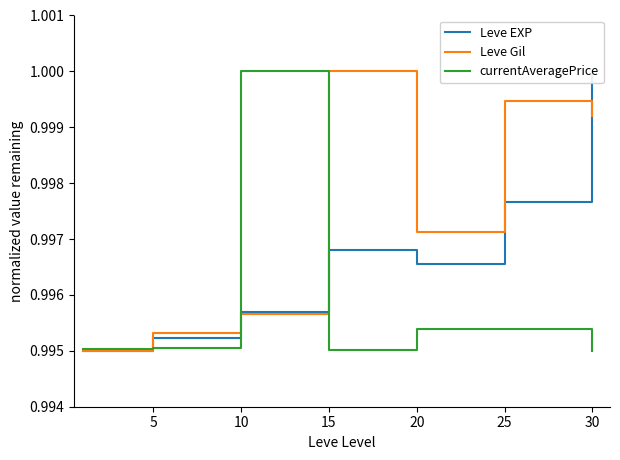

In Leve Gil, how many points are higher than both neighbors (excluding endpoints)?

2